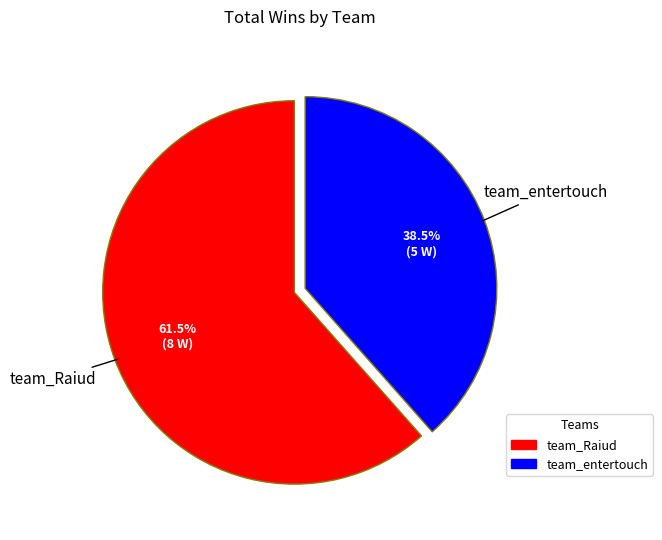

Combined, do team_Raiud and team_entertouch account for over 50%?

Yes